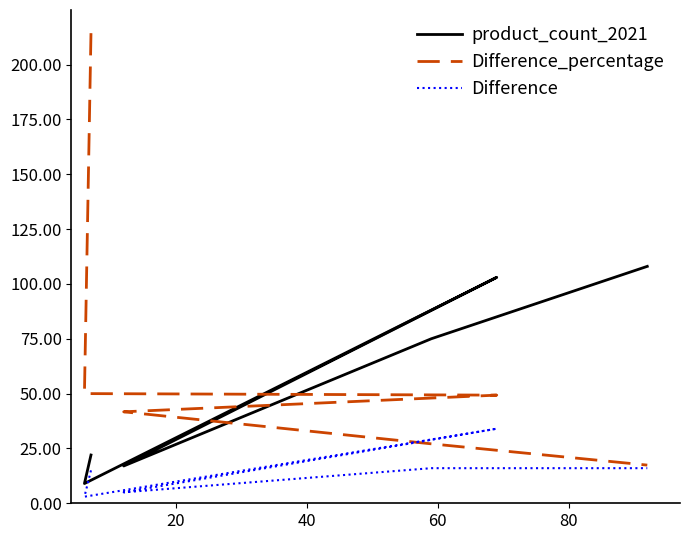

In product_count_2021, how many points are lower than both neighbors (excluding endpoints)?

2